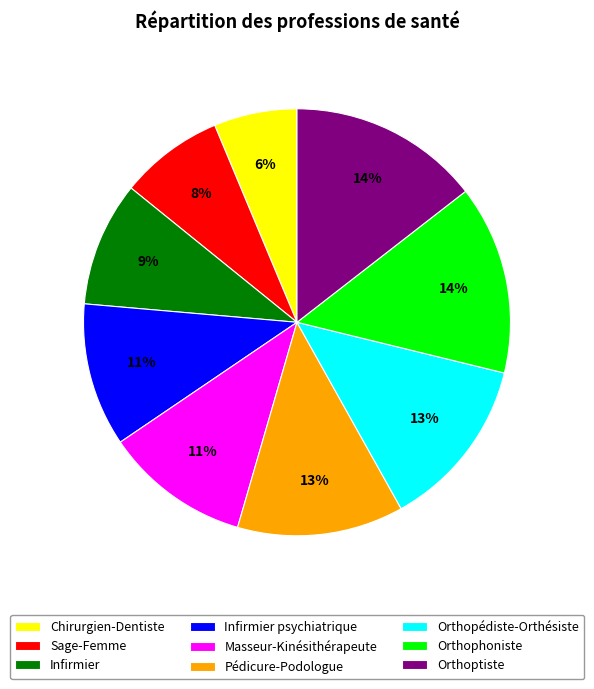

Is the sum of Infirmier and Pédicure-Podologue greater than half?

No